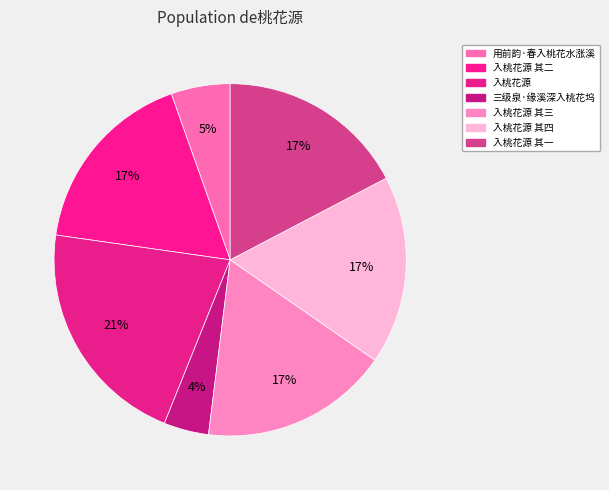

Is 入桃花源 其一 the majority of the pie?

No